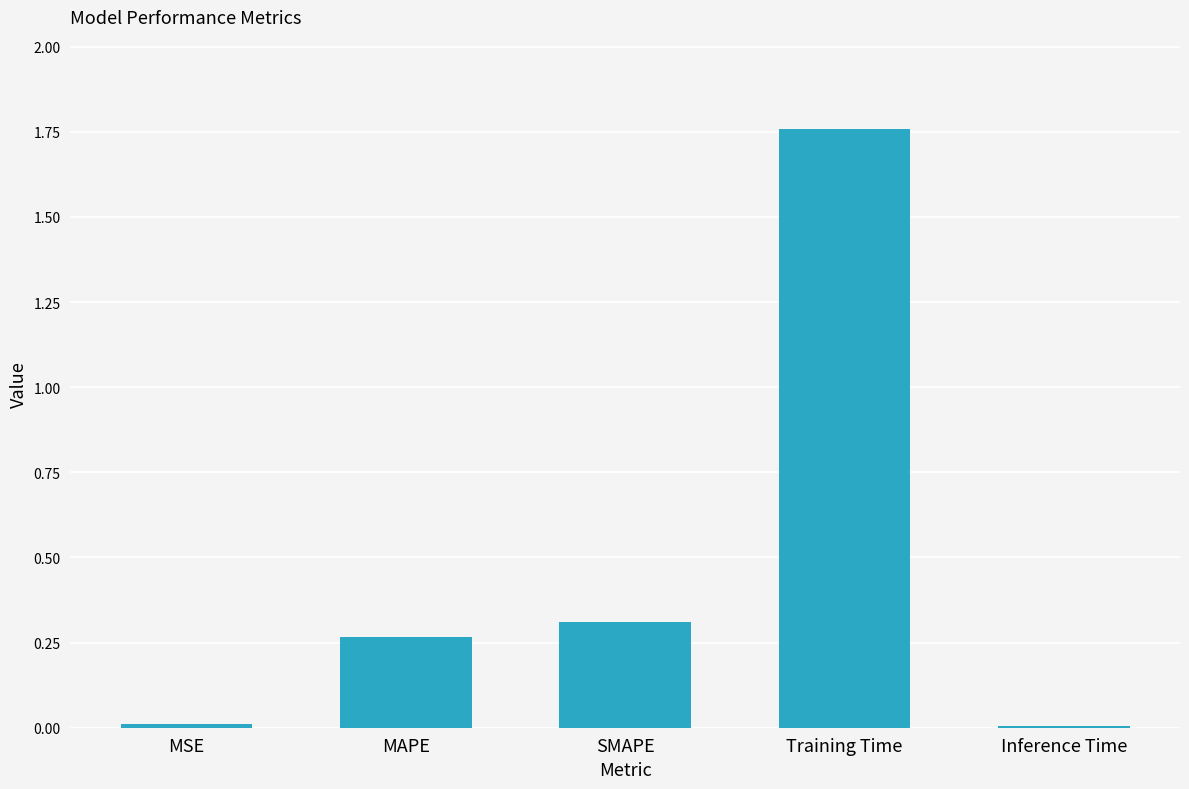

What is the change in value from MSE to Training Time?

+1.7